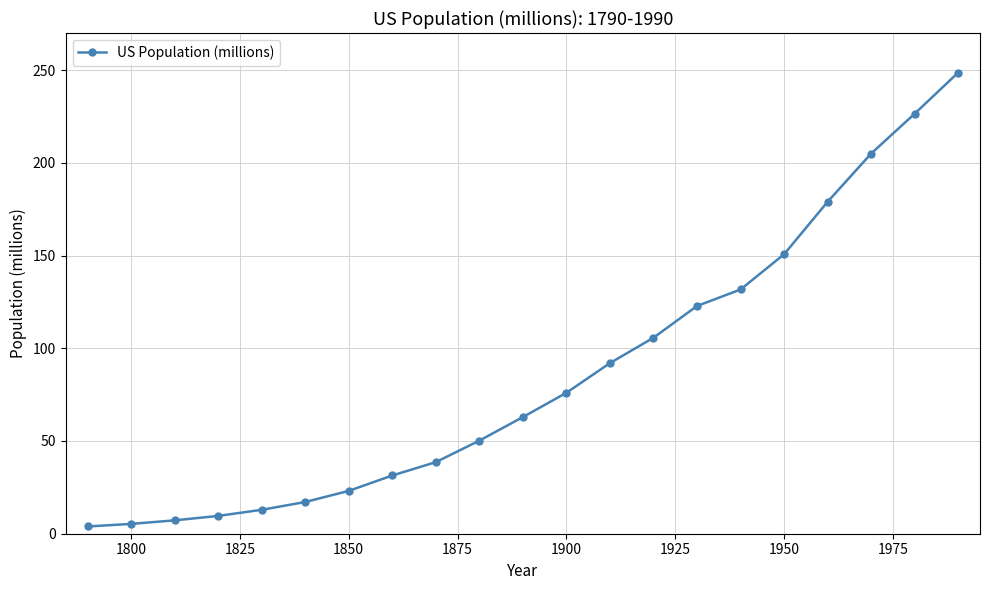

Count the number of data series in this chart.

1